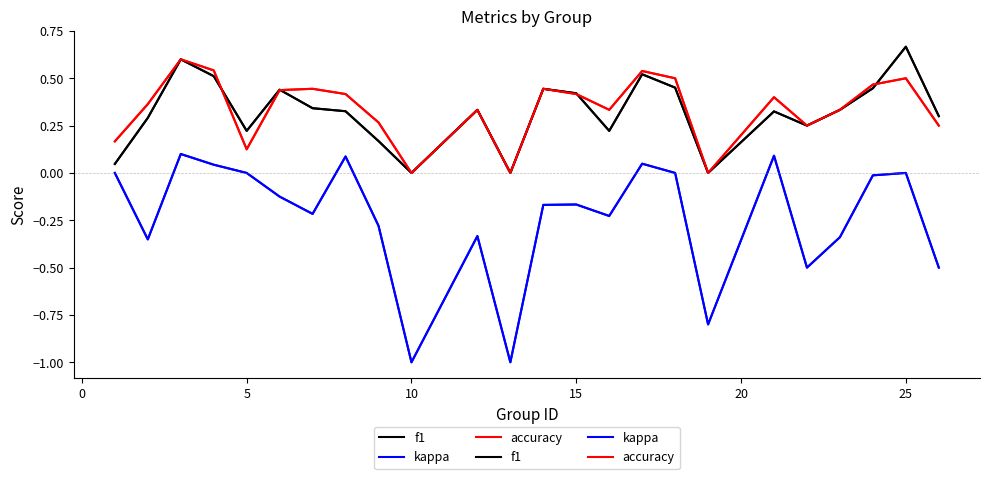

Does the chart have visible grid lines?

No